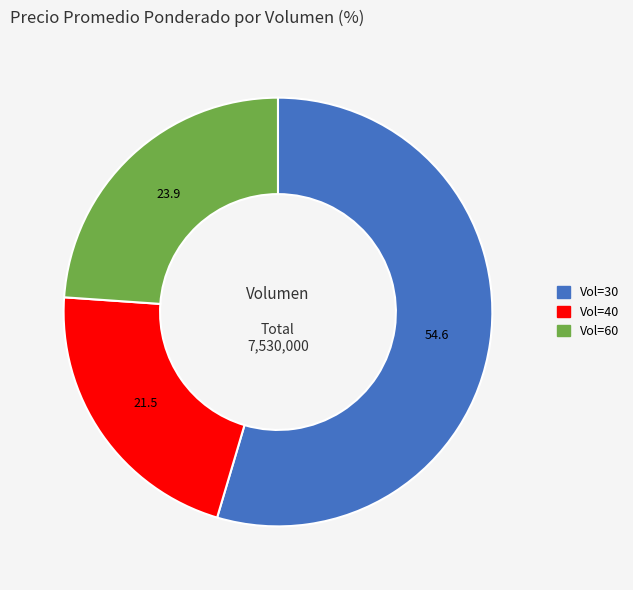

Does any single category account for the majority?

Yes